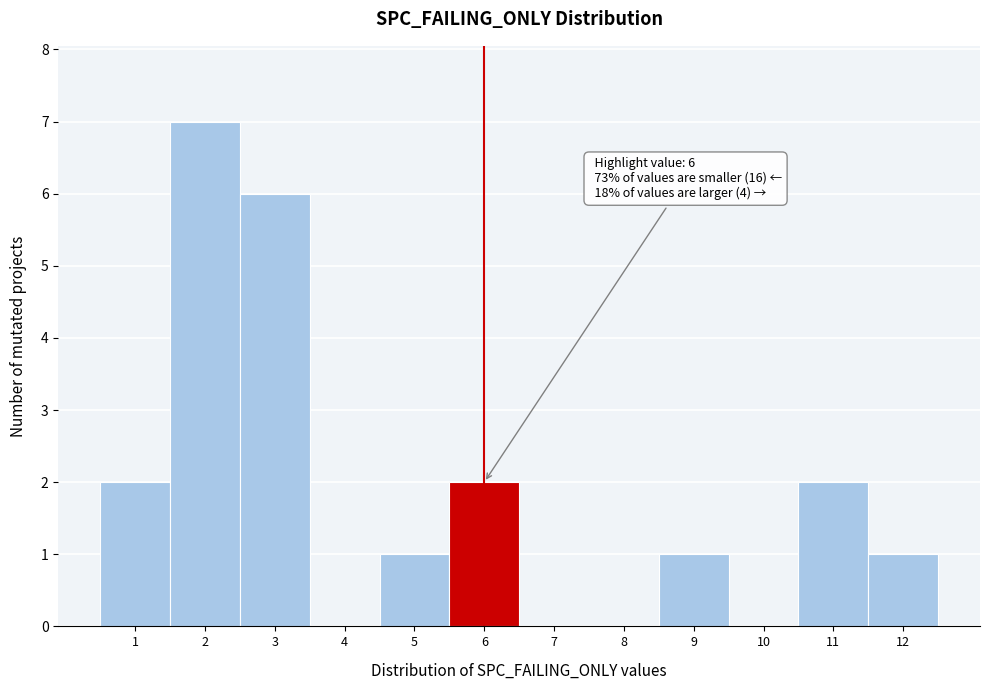

Over which range of the x-axis is the bar tallest?

1.5 to 2.5